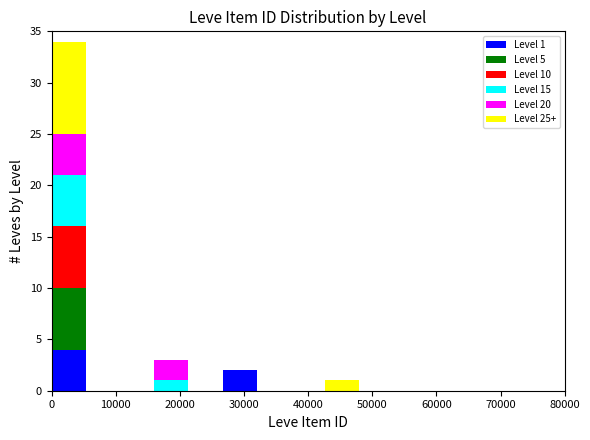

Which range on the x-axis has the tallest stacked bar (by total height)?

0 to 5000